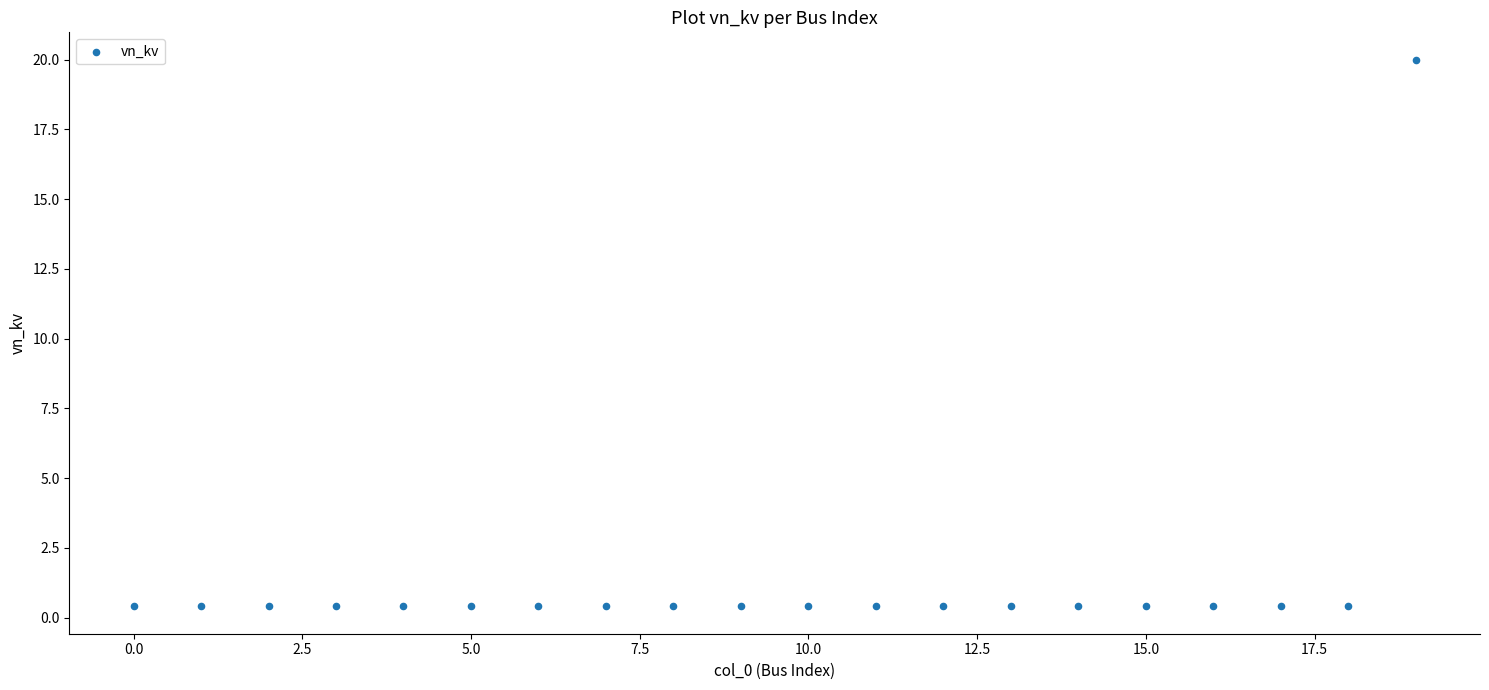

What is the range of Y values (max minus min)?

19.6